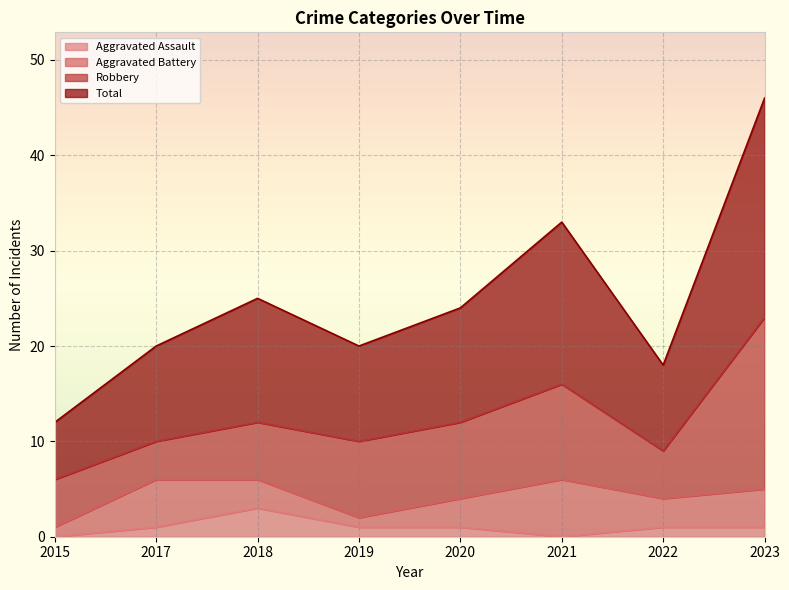

What is the spread (max minus min) of values at 2021?

33